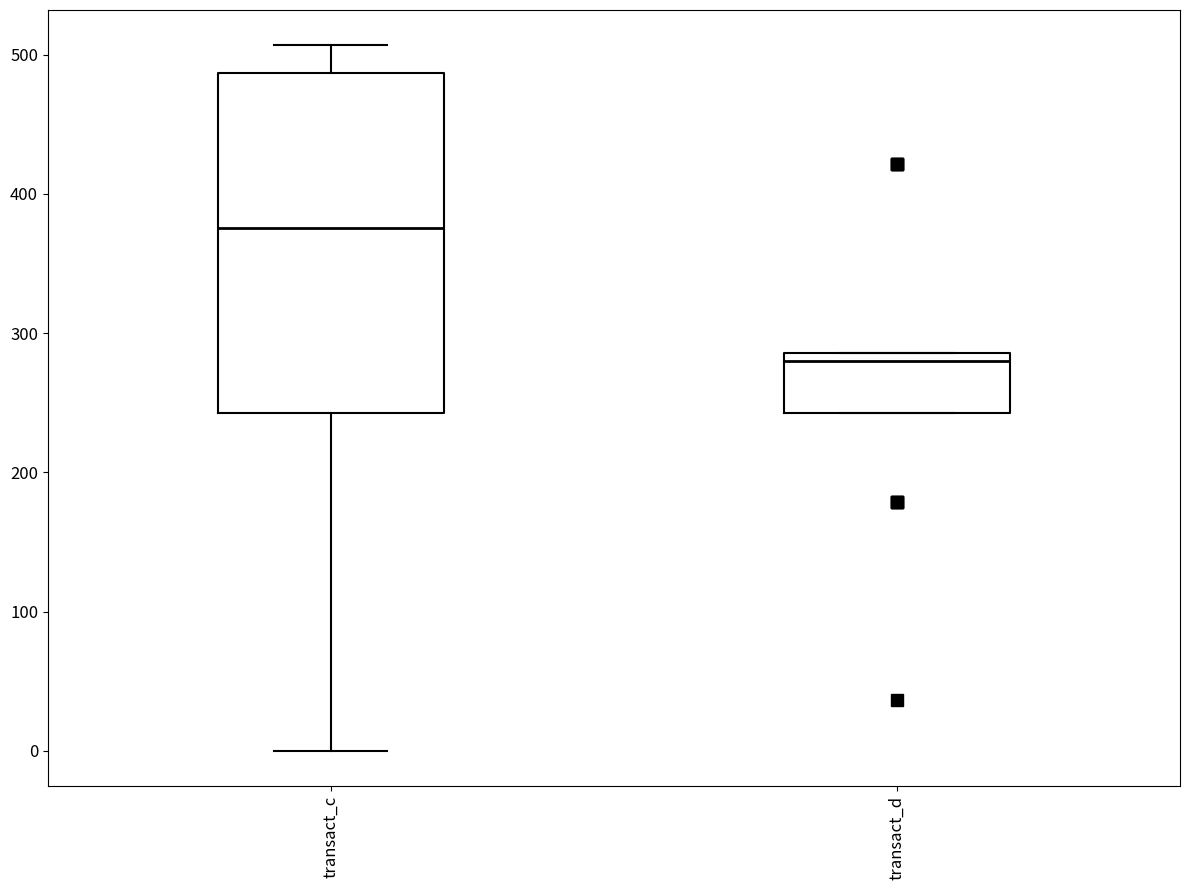

Reading left to right, read every box against the y-axis: the position of its median line, the range the box covers, and the ends of its whiskers. The values are not printed on the chart, so give them approximately, as read against the axis.

transact_c: median 380, box 240 to 490, whiskers 0 to 510
transact_d: median 280, box 240 to 290, whiskers 240 to 290